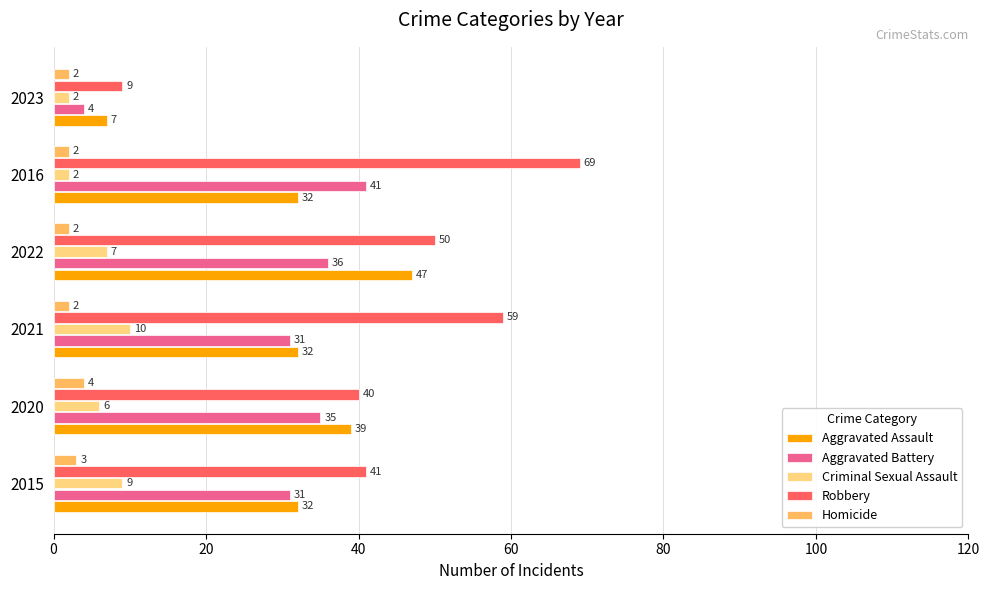

What is the difference between the Robbery values at 2021 and 2022?

9